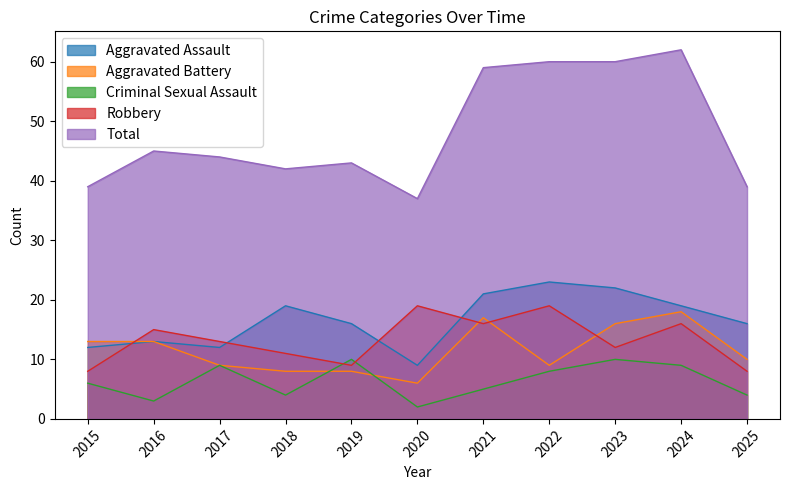

List the labels in order of Total value, smallest first.

2020, 2015, 2025, 2018, 2019, 2017, 2016, 2021, 2022, 2023, 2024